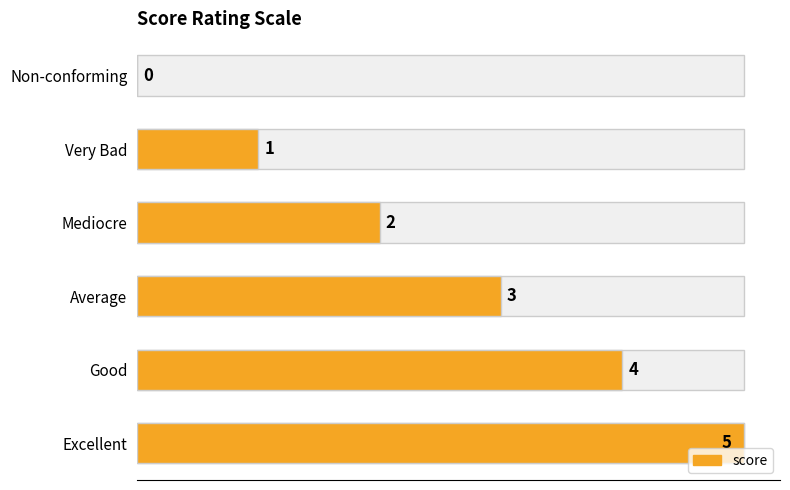

The value at Excellent is 8. True or false?

False